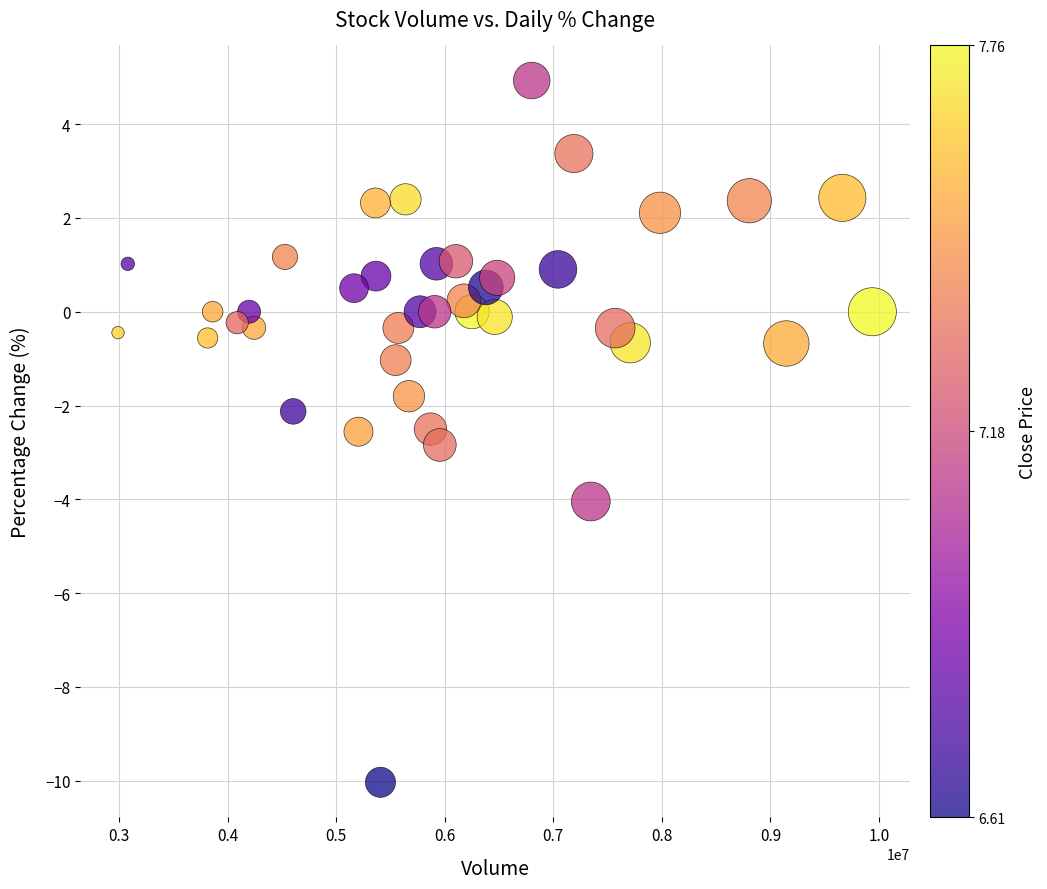

What is the range of X values (max minus min)?

6948631.0